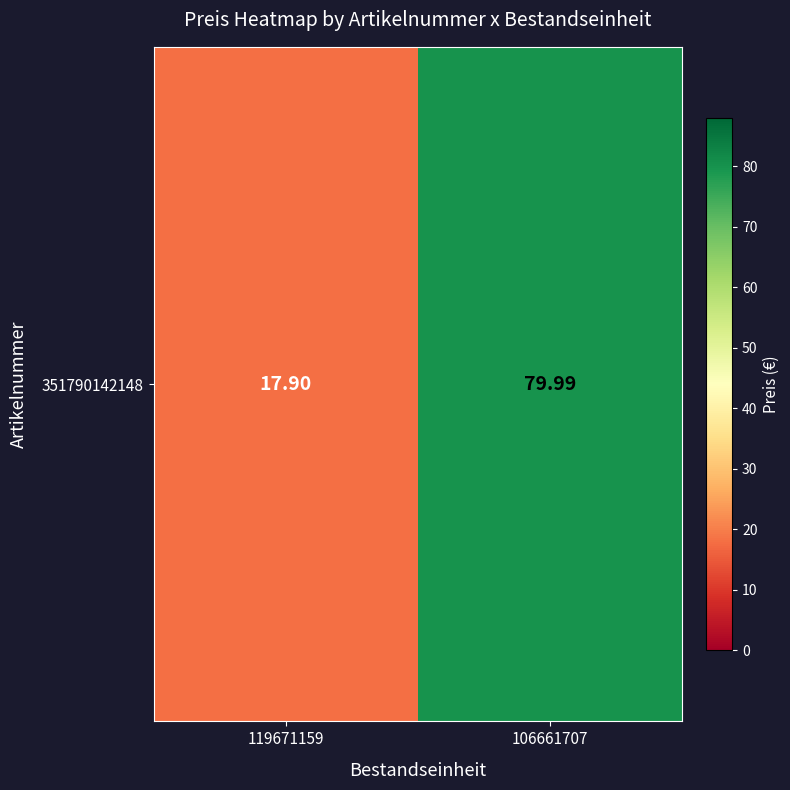

Where is the data nearest to the value 48?

119671159